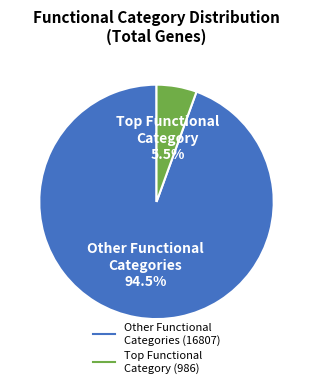

Is there any slice that represents more than half of the pie?

Yes